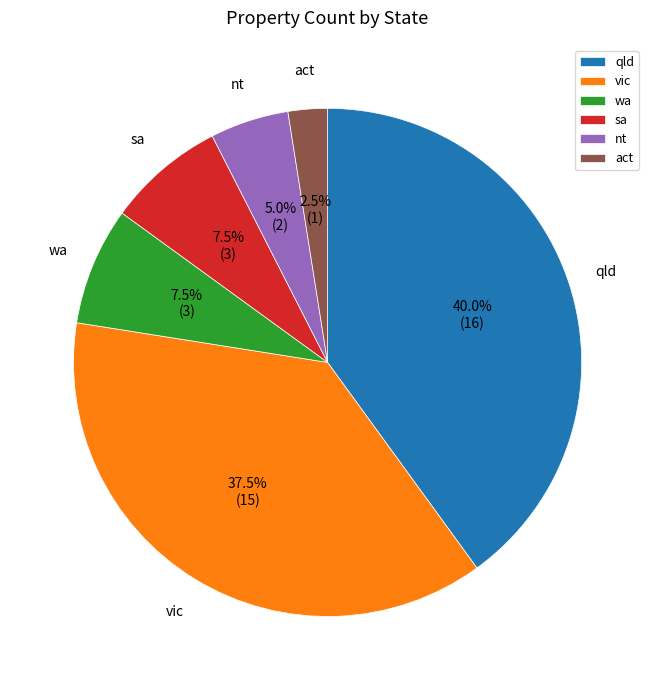

Is there a majority slice in this chart?

No